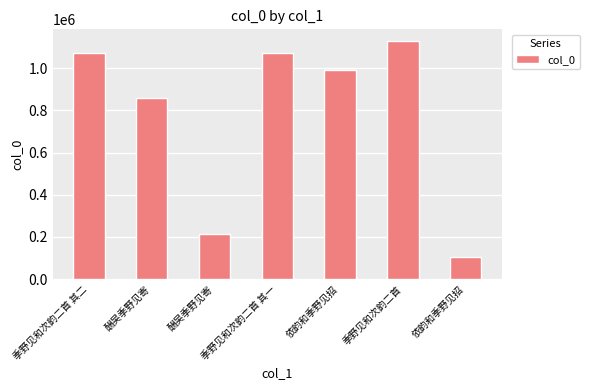

Reading left to right, transcribe all the data shown in this chart.

季野见和次韵二首 其二=1070148	酬吴季野见寄=859137	酬吴季野见寄=214023	季野见和次韵二首 其一=1070147	依韵和季野见招=990635	季野见和次韵二首=1128261	依韵和季野见招=103062